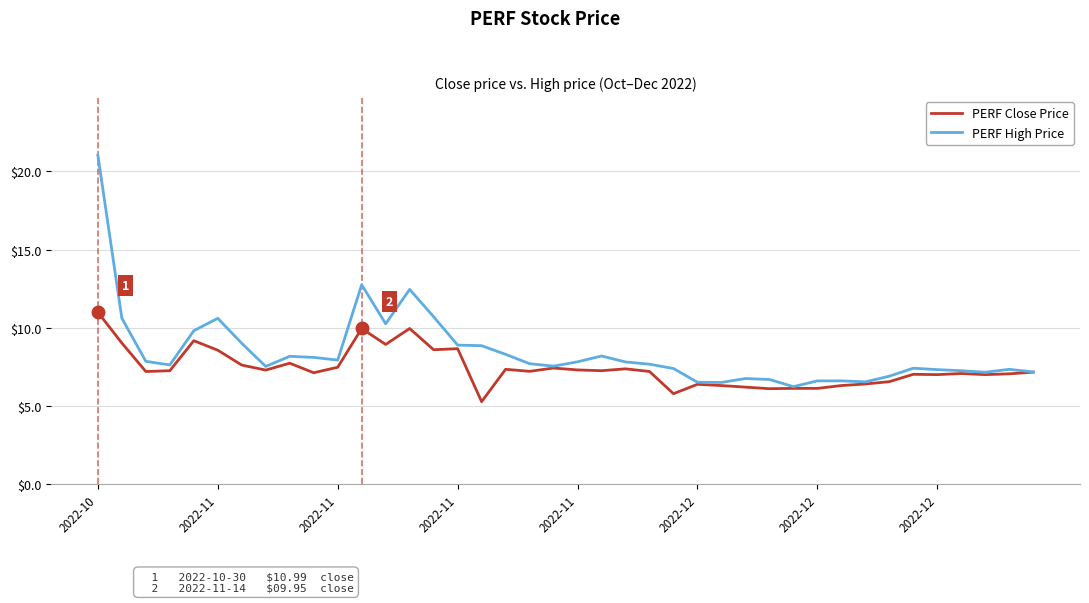

What is the smallest value displayed?

5.3